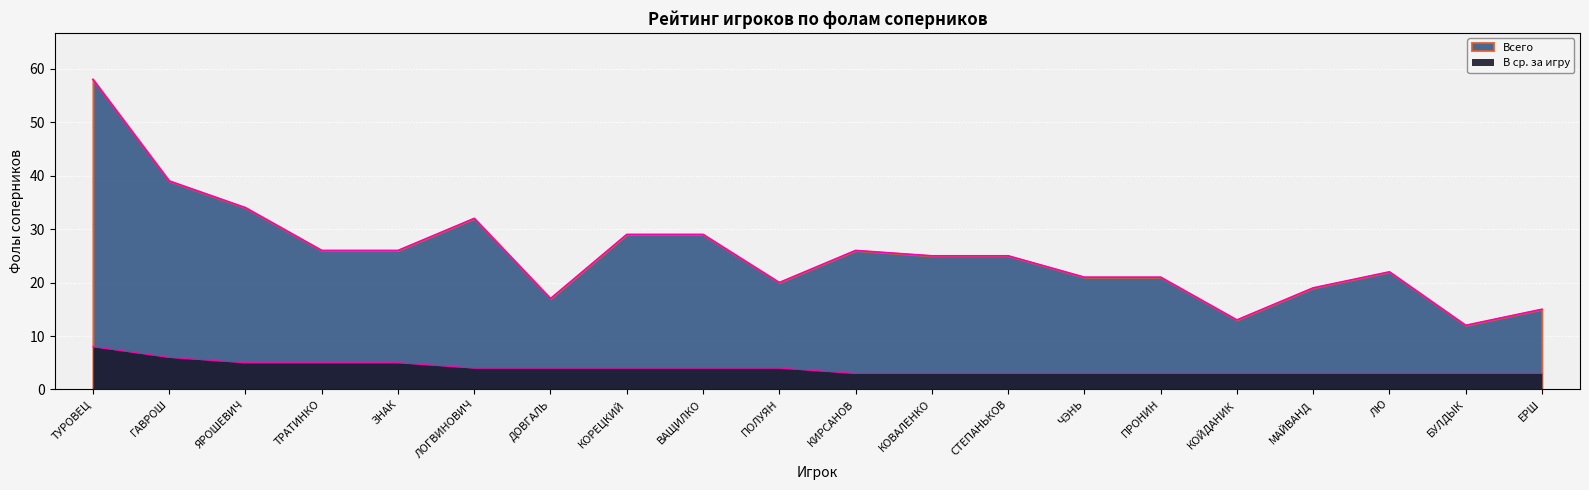

What is the minimum value for В ср. за игру?

3